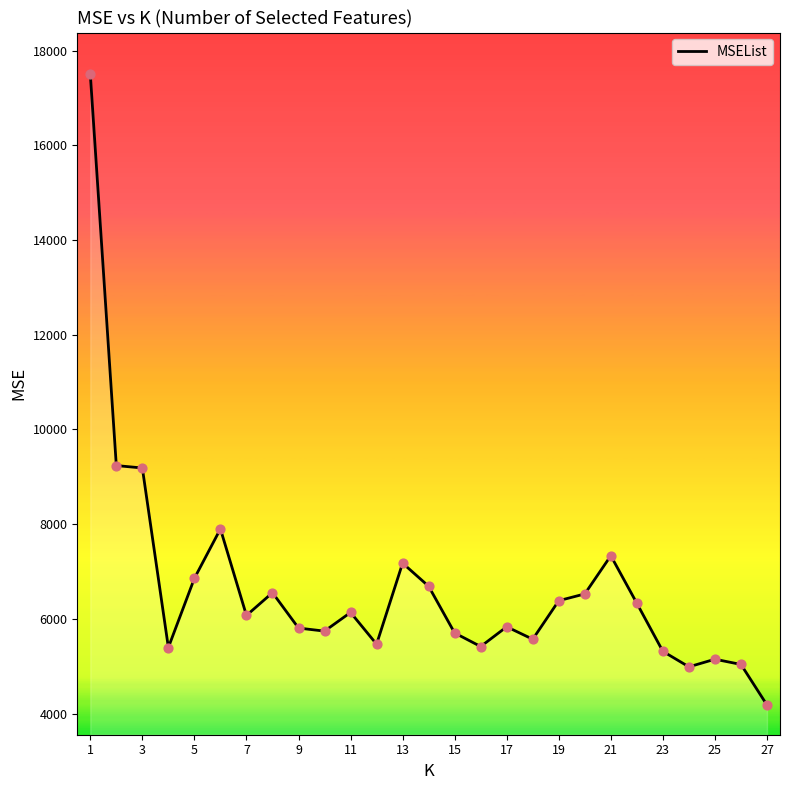

What is the difference between the maximum and minimum values?

13321.0